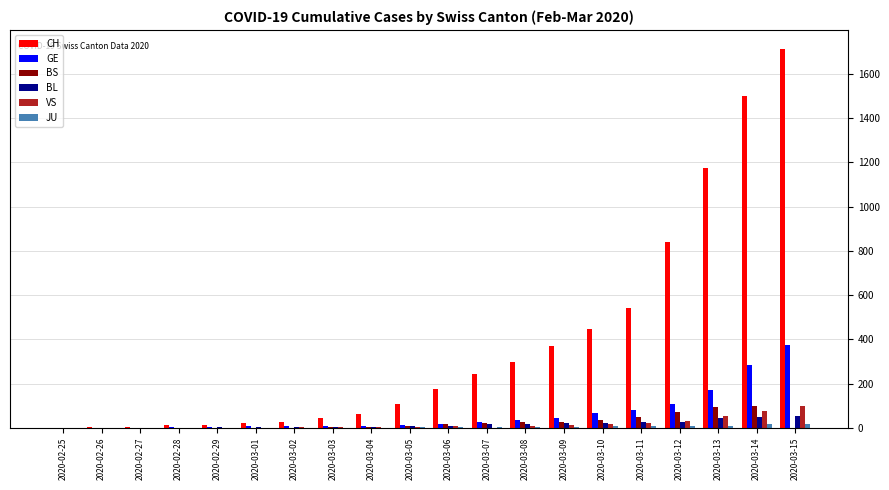

Is the value of GE at 2020-03-14 greater than the value of BL at 2020-03-08?

Yes